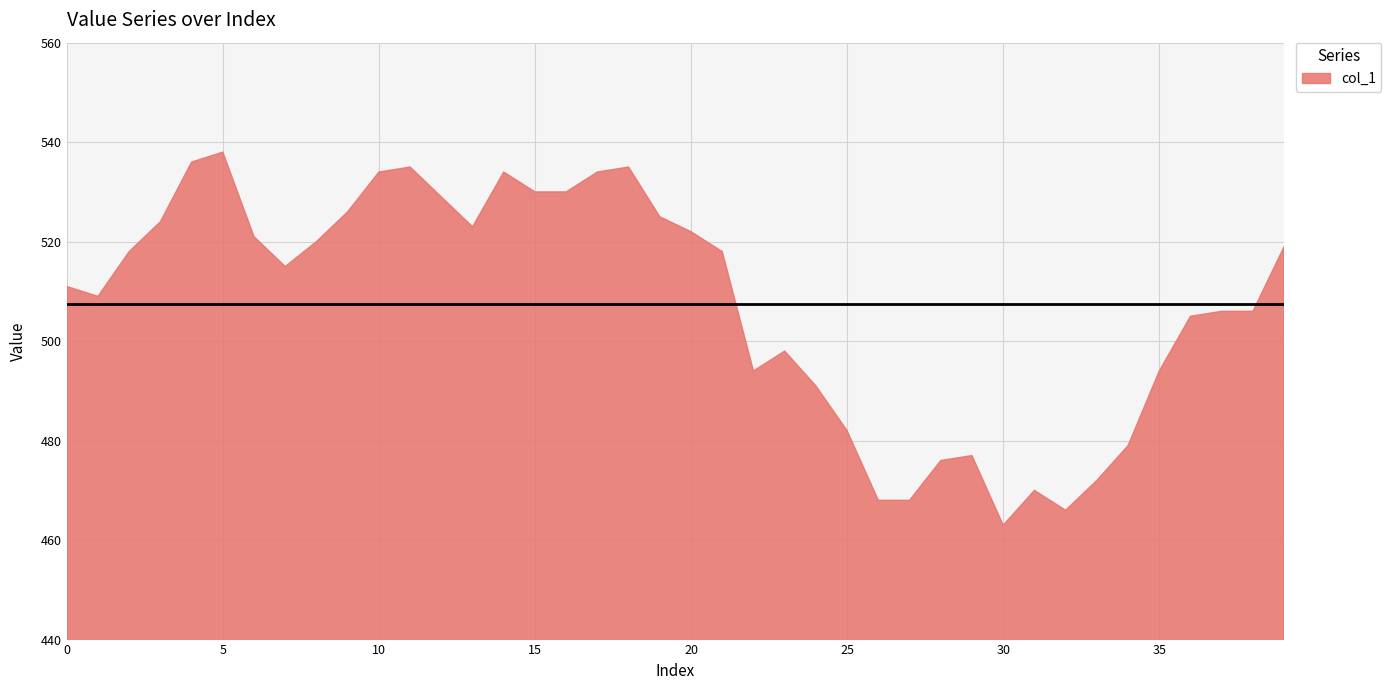

The chart shows a value of 530 at 16. True or false?

True